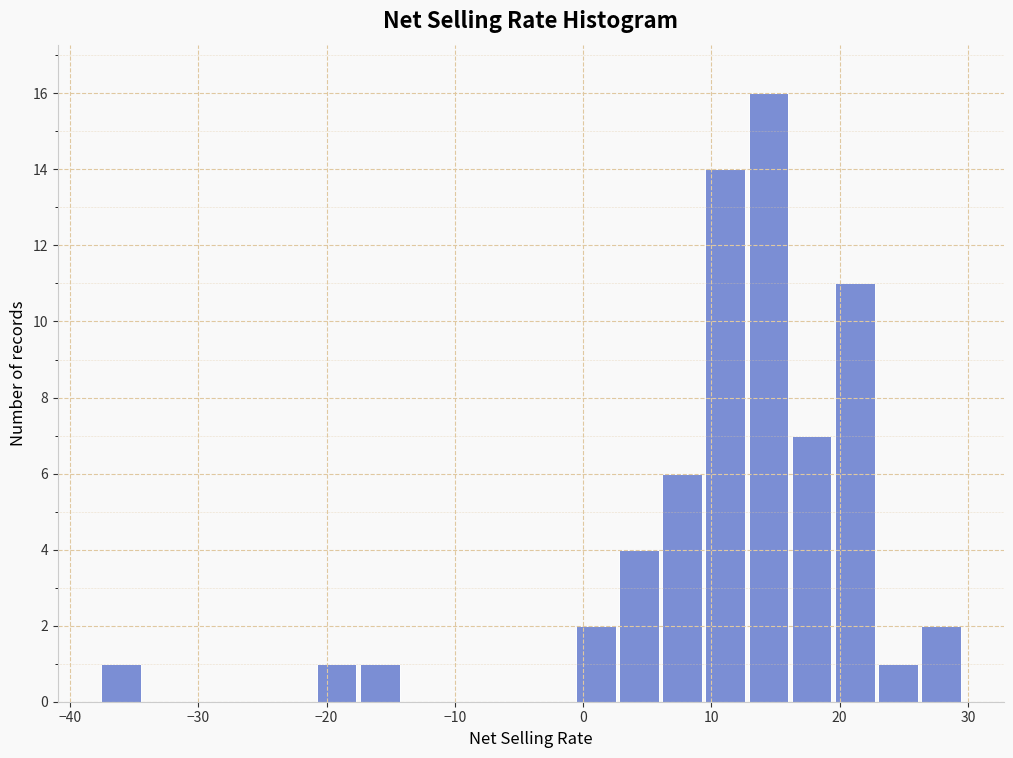

Read against the x-axis, roughly where is the centre of the tallest bar?

14